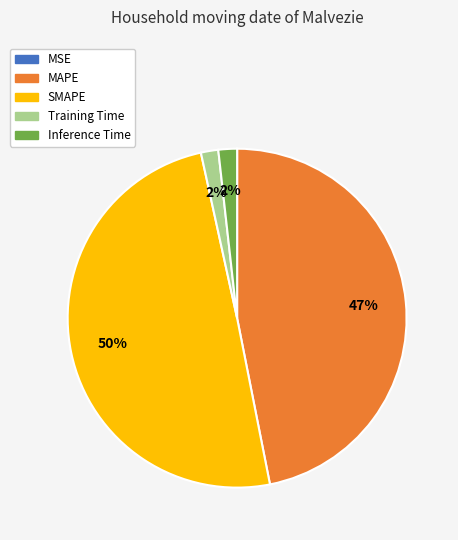

True or false: Training Time accounts for 2% of the total.

True